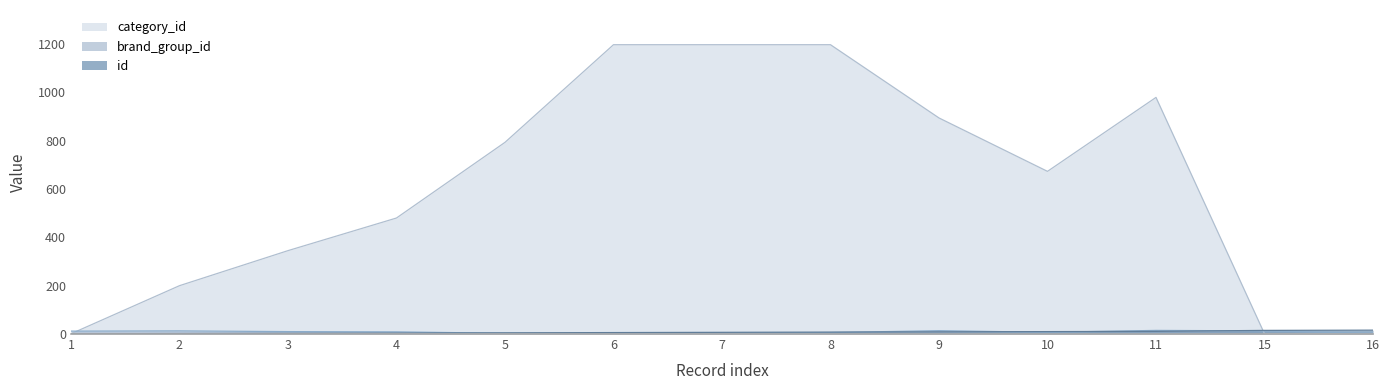

How many data points in id are less than 7?

6